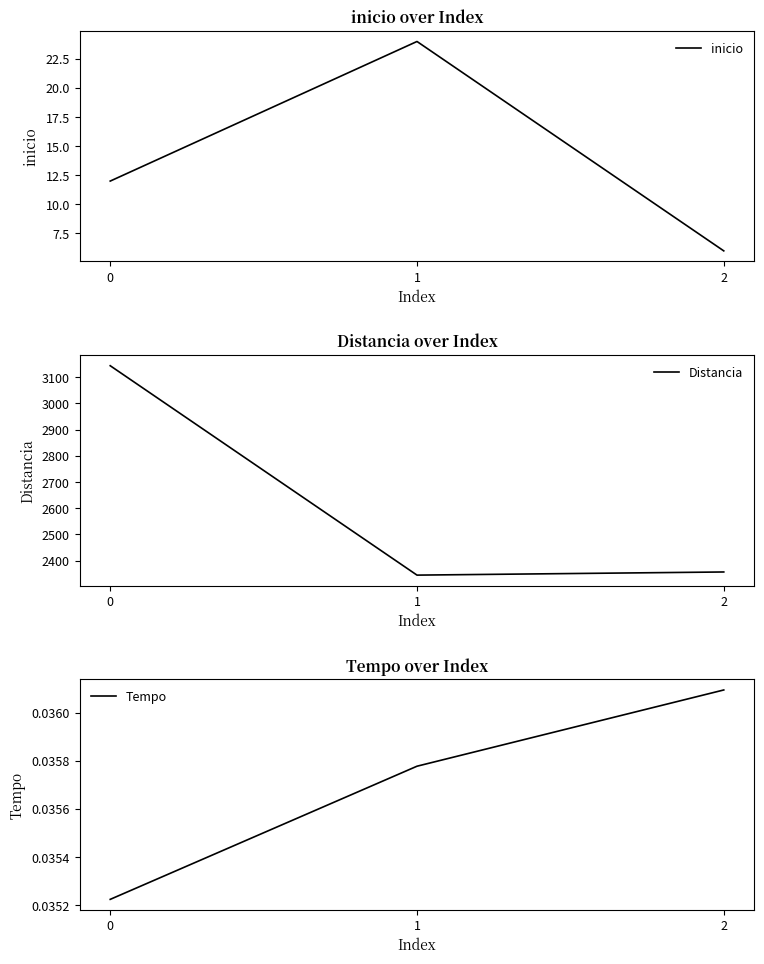

Rank the categories by inicio value from highest to lowest.

1, 0, 2